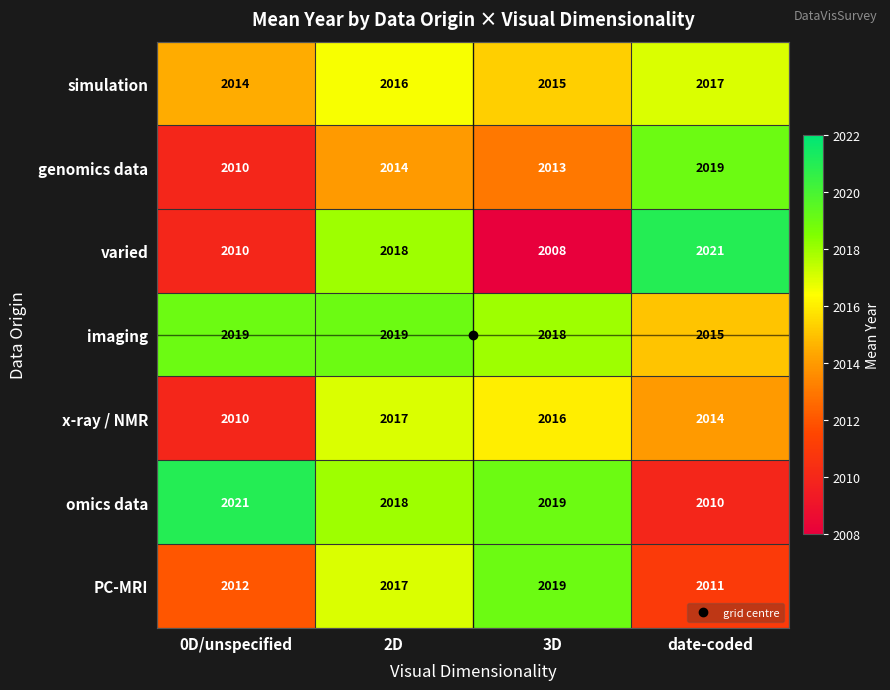

What is the total value across all series at 3D?

14108